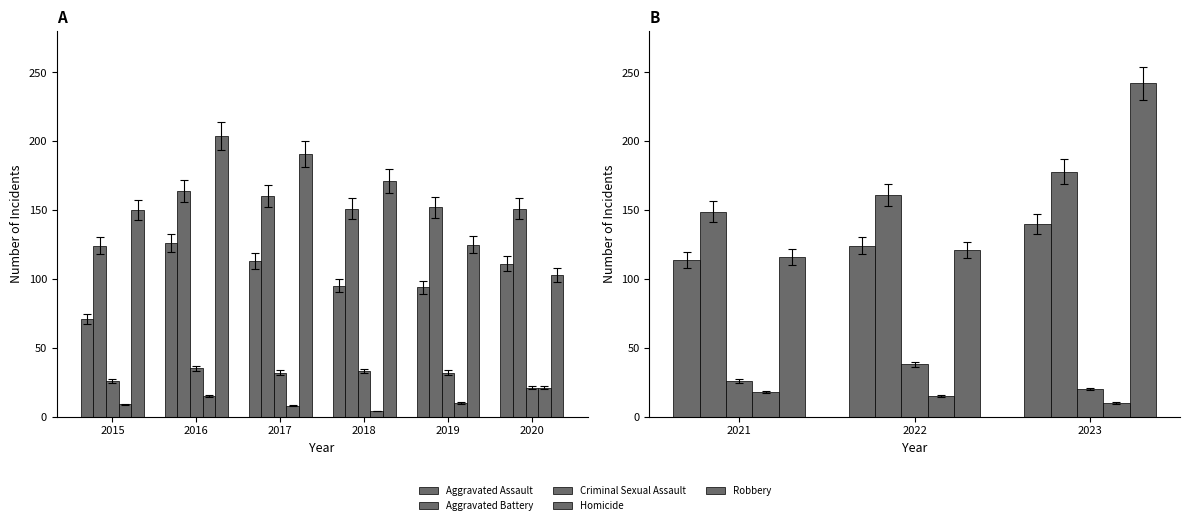

How many categories are shown in the chart?

3